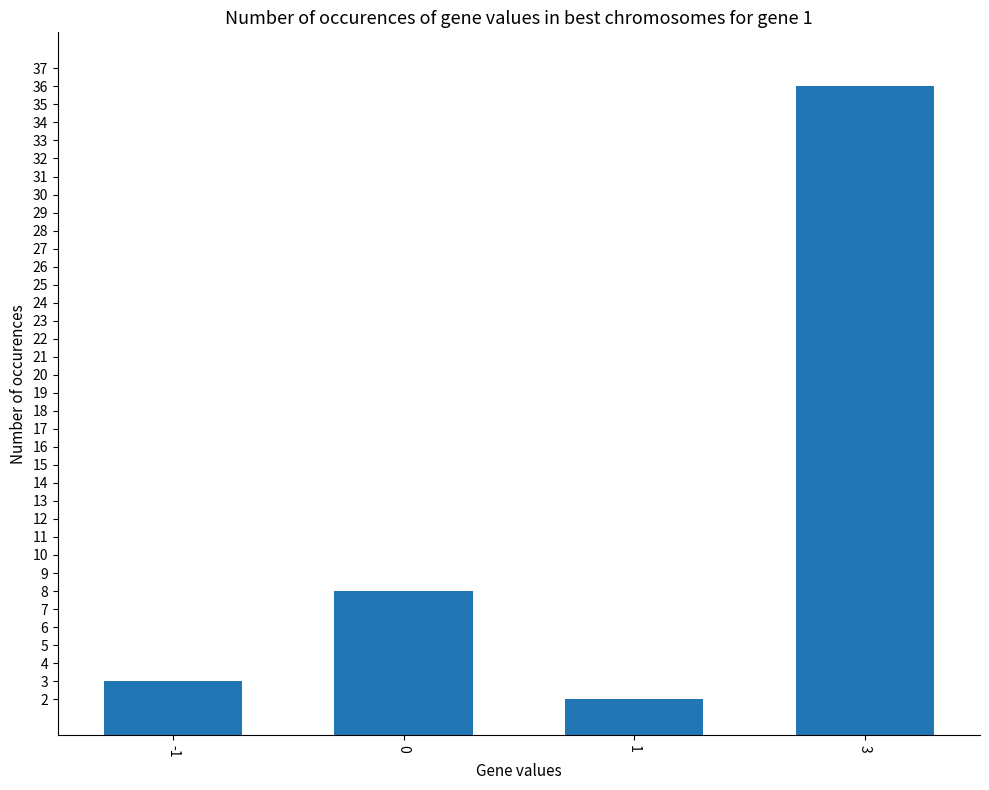

What is the ratio of the value at 3 to the value at -1?

12.0